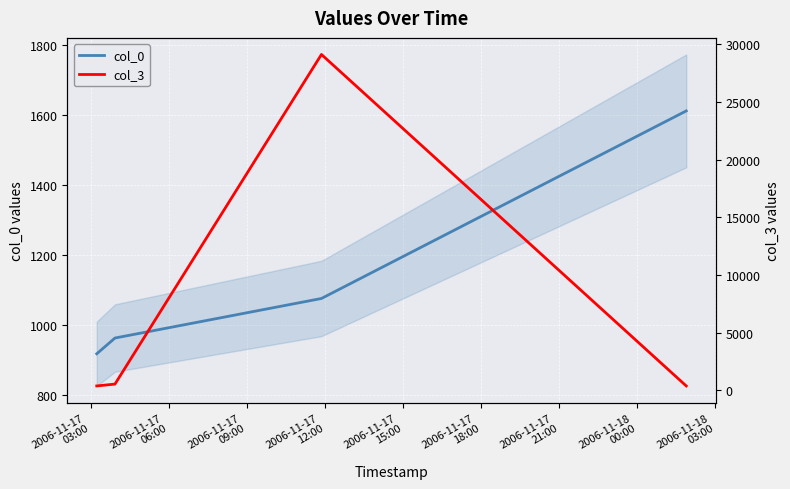

What is the spread (max minus min) of values at 2006-11-17
09:00?

28056